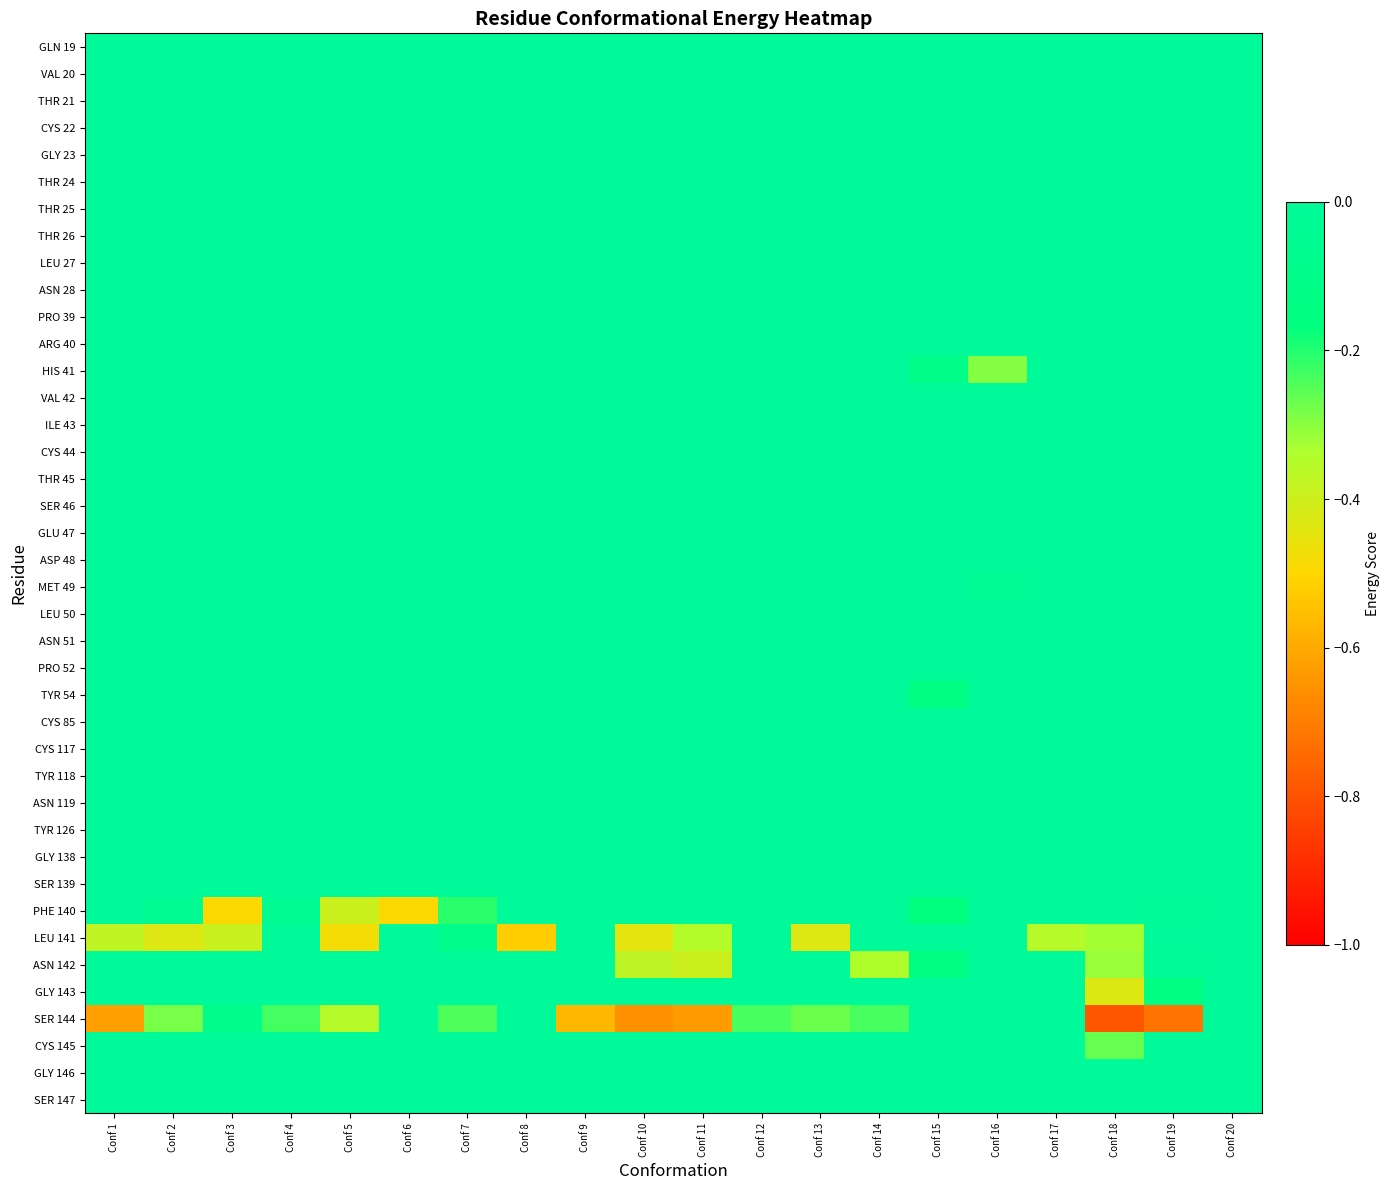

Reading left to right, transcribe all the data shown in this chart.

GLN 19: Conf 1=0.0	Conf 2=0.0	Conf 3=0.0	Conf 4=0.0	Conf 5=0.0	Conf 6=0.0	Conf 7=0.0	Conf 8=0.0	Conf 9=0.0	Conf 10=0.0	Conf 11=0.0	Conf 12=0.0	Conf 13=0.0	Conf 14=0.0	Conf 15=0.0	Conf 16=0.0	Conf 17=0.0	Conf 18=0.0	Conf 19=0.0	Conf 20=0.0
VAL 20: Conf 1=0.0	Conf 2=0.0	Conf 3=0.0	Conf 4=0.0	Conf 5=0.0	Conf 6=0.0	Conf 7=0.0	Conf 8=0.0	Conf 9=0.0	Conf 10=0.0	Conf 11=0.0	Conf 12=0.0	Conf 13=0.0	Conf 14=0.0	Conf 15=0.0	Conf 16=0.0	Conf 17=0.0	Conf 18=0.0	Conf 19=0.0	Conf 20=0.0
THR 21: Conf 1=0.0	Conf 2=0.0	Conf 3=0.0	Conf 4=0.0	Conf 5=0.0	Conf 6=0.0	Conf 7=0.0	Conf 8=0.0	Conf 9=0.0	Conf 10=0.0	Conf 11=0.0	Conf 12=0.0	Conf 13=0.0	Conf 14=0.0	Conf 15=0.0	Conf 16=0.0	Conf 17=0.0	Conf 18=0.0	Conf 19=0.0	Conf 20=0.0
CYS 22: Conf 1=0.0	Conf 2=0.0	Conf 3=0.0	Conf 4=0.0	Conf 5=0.0	Conf 6=0.0	Conf 7=0.0	Conf 8=0.0	Conf 9=0.0	Conf 10=0.0	Conf 11=0.0	Conf 12=0.0	Conf 13=0.0	Conf 14=0.0	Conf 15=0.0	Conf 16=0.0	Conf 17=0.0	Conf 18=0.0	Conf 19=0.0	Conf 20=0.0
GLY 23: Conf 1=0.0	Conf 2=0.0	Conf 3=0.0	Conf 4=0.0	Conf 5=0.0	Conf 6=0.0	Conf 7=0.0	Conf 8=0.0	Conf 9=0.0	Conf 10=0.0	Conf 11=0.0	Conf 12=0.0	Conf 13=0.0	Conf 14=0.0	Conf 15=0.0	Conf 16=0.0	Conf 17=0.0	Conf 18=0.0	Conf 19=0.0	Conf 20=0.0
THR 24: Conf 1=0.0	Conf 2=0.0	Conf 3=0.0	Conf 4=0.0	Conf 5=0.0	Conf 6=0.0	Conf 7=0.0	Conf 8=0.0	Conf 9=0.0	Conf 10=0.0	Conf 11=0.0	Conf 12=0.0	Conf 13=0.0	Conf 14=0.0	Conf 15=0.0	Conf 16=0.0	Conf 17=0.0	Conf 18=0.0	Conf 19=0.0	Conf 20=0.0
THR 25: Conf 1=0.0	Conf 2=0.0	Conf 3=0.0	Conf 4=0.0	Conf 5=0.0	Conf 6=0.0	Conf 7=0.0	Conf 8=0.0	Conf 9=0.0	Conf 10=0.0	Conf 11=0.0	Conf 12=0.0	Conf 13=0.0	Conf 14=0.0	Conf 15=0.0	Conf 16=0.0	Conf 17=0.0	Conf 18=0.0	Conf 19=0.0	Conf 20=0.0
THR 26: Conf 1=0.0	Conf 2=0.0	Conf 3=0.0	Conf 4=0.0	Conf 5=0.0	Conf 6=0.0	Conf 7=0.0	Conf 8=0.0	Conf 9=0.0	Conf 10=0.0	Conf 11=0.0	Conf 12=0.0	Conf 13=0.0	Conf 14=0.0	Conf 15=0.0	Conf 16=0.0	Conf 17=0.0	Conf 18=0.0	Conf 19=0.0	Conf 20=0.0
LEU 27: Conf 1=0.0	Conf 2=0.0	Conf 3=0.0	Conf 4=0.0	Conf 5=0.0	Conf 6=0.0	Conf 7=0.0	Conf 8=0.0	Conf 9=0.0	Conf 10=0.0	Conf 11=0.0	Conf 12=0.0	Conf 13=0.0	Conf 14=0.0	Conf 15=0.0	Conf 16=0.0	Conf 17=0.0	Conf 18=0.0	Conf 19=0.0	Conf 20=0.0
ASN 28: Conf 1=0.0	Conf 2=0.0	Conf 3=0.0	Conf 4=0.0	Conf 5=0.0	Conf 6=0.0	Conf 7=0.0	Conf 8=0.0	Conf 9=0.0	Conf 10=0.0	Conf 11=0.0	Conf 12=0.0	Conf 13=0.0	Conf 14=0.0	Conf 15=0.0	Conf 16=0.0	Conf 17=0.0	Conf 18=0.0	Conf 19=0.0	Conf 20=0.0
PRO 39: Conf 1=0.0	Conf 2=0.0	Conf 3=0.0	Conf 4=0.0	Conf 5=0.0	Conf 6=0.0	Conf 7=0.0	Conf 8=0.0	Conf 9=0.0	Conf 10=0.0	Conf 11=0.0	Conf 12=0.0	Conf 13=0.0	Conf 14=0.0	Conf 15=0.0	Conf 16=0.0	Conf 17=0.0	Conf 18=0.0	Conf 19=0.0	Conf 20=0.0
ARG 40: Conf 1=0.0	Conf 2=0.0	Conf 3=0.0	Conf 4=0.0	Conf 5=0.0	Conf 6=0.0	Conf 7=0.0	Conf 8=0.0	Conf 9=0.0	Conf 10=0.0	Conf 11=0.0	Conf 12=0.0	Conf 13=0.0	Conf 14=0.0	Conf 15=0.0	Conf 16=0.0	Conf 17=0.0	Conf 18=0.0	Conf 19=0.0	Conf 20=0.0
HIS 41: Conf 1=0.0	Conf 2=0.0	Conf 3=0.0	Conf 4=0.0	Conf 5=0.0	Conf 6=0.0	Conf 7=0.0	Conf 8=0.0	Conf 9=0.0	Conf 10=0.0	Conf 11=0.0	Conf 12=0.0	Conf 13=0.0	Conf 14=0.0	Conf 15=-0.1	Conf 16=-0.3	Conf 17=0.0	Conf 18=0.0	Conf 19=0.0	Conf 20=0.0
VAL 42: Conf 1=0.0	Conf 2=0.0	Conf 3=0.0	Conf 4=0.0	Conf 5=0.0	Conf 6=0.0	Conf 7=0.0	Conf 8=0.0	Conf 9=0.0	Conf 10=0.0	Conf 11=0.0	Conf 12=0.0	Conf 13=0.0	Conf 14=0.0	Conf 15=0.0	Conf 16=0.0	Conf 17=0.0	Conf 18=0.0	Conf 19=0.0	Conf 20=0.0
ILE 43: Conf 1=0.0	Conf 2=0.0	Conf 3=0.0	Conf 4=0.0	Conf 5=0.0	Conf 6=0.0	Conf 7=0.0	Conf 8=0.0	Conf 9=0.0	Conf 10=0.0	Conf 11=0.0	Conf 12=0.0	Conf 13=0.0	Conf 14=0.0	Conf 15=0.0	Conf 16=0.0	Conf 17=0.0	Conf 18=0.0	Conf 19=0.0	Conf 20=0.0
CYS 44: Conf 1=0.0	Conf 2=0.0	Conf 3=0.0	Conf 4=0.0	Conf 5=0.0	Conf 6=0.0	Conf 7=0.0	Conf 8=0.0	Conf 9=0.0	Conf 10=0.0	Conf 11=0.0	Conf 12=0.0	Conf 13=0.0	Conf 14=0.0	Conf 15=0.0	Conf 16=0.0	Conf 17=0.0	Conf 18=0.0	Conf 19=0.0	Conf 20=0.0
THR 45: Conf 1=0.0	Conf 2=0.0	Conf 3=0.0	Conf 4=0.0	Conf 5=0.0	Conf 6=0.0	Conf 7=0.0	Conf 8=0.0	Conf 9=0.0	Conf 10=0.0	Conf 11=0.0	Conf 12=0.0	Conf 13=0.0	Conf 14=0.0	Conf 15=0.0	Conf 16=0.0	Conf 17=0.0	Conf 18=0.0	Conf 19=0.0	Conf 20=0.0
SER 46: Conf 1=0.0	Conf 2=0.0	Conf 3=0.0	Conf 4=0.0	Conf 5=0.0	Conf 6=0.0	Conf 7=0.0	Conf 8=0.0	Conf 9=0.0	Conf 10=0.0	Conf 11=0.0	Conf 12=0.0	Conf 13=0.0	Conf 14=0.0	Conf 15=0.0	Conf 16=0.0	Conf 17=0.0	Conf 18=0.0	Conf 19=0.0	Conf 20=0.0
GLU 47: Conf 1=0.0	Conf 2=0.0	Conf 3=0.0	Conf 4=0.0	Conf 5=0.0	Conf 6=0.0	Conf 7=0.0	Conf 8=0.0	Conf 9=0.0	Conf 10=0.0	Conf 11=0.0	Conf 12=0.0	Conf 13=0.0	Conf 14=0.0	Conf 15=0.0	Conf 16=0.0	Conf 17=0.0	Conf 18=0.0	Conf 19=0.0	Conf 20=0.0
ASP 48: Conf 1=0.0	Conf 2=0.0	Conf 3=0.0	Conf 4=0.0	Conf 5=0.0	Conf 6=0.0	Conf 7=0.0	Conf 8=0.0	Conf 9=0.0	Conf 10=0.0	Conf 11=0.0	Conf 12=0.0	Conf 13=0.0	Conf 14=0.0	Conf 15=0.0	Conf 16=0.0	Conf 17=0.0	Conf 18=0.0	Conf 19=0.0	Conf 20=0.0
MET 49: Conf 1=0.0	Conf 2=0.0	Conf 3=0.0	Conf 4=0.0	Conf 5=0.0	Conf 6=0.0	Conf 7=0.0	Conf 8=0.0	Conf 9=0.0	Conf 10=0.0	Conf 11=0.0	Conf 12=0.0	Conf 13=0.0	Conf 14=0.0	Conf 15=0.0	Conf 16=-0.0	Conf 17=0.0	Conf 18=0.0	Conf 19=0.0	Conf 20=0.0
LEU 50: Conf 1=0.0	Conf 2=0.0	Conf 3=0.0	Conf 4=0.0	Conf 5=0.0	Conf 6=0.0	Conf 7=0.0	Conf 8=0.0	Conf 9=0.0	Conf 10=0.0	Conf 11=0.0	Conf 12=0.0	Conf 13=0.0	Conf 14=0.0	Conf 15=0.0	Conf 16=0.0	Conf 17=0.0	Conf 18=0.0	Conf 19=0.0	Conf 20=0.0
ASN 51: Conf 1=0.0	Conf 2=0.0	Conf 3=0.0	Conf 4=0.0	Conf 5=0.0	Conf 6=0.0	Conf 7=0.0	Conf 8=0.0	Conf 9=0.0	Conf 10=0.0	Conf 11=0.0	Conf 12=0.0	Conf 13=0.0	Conf 14=0.0	Conf 15=0.0	Conf 16=0.0	Conf 17=0.0	Conf 18=0.0	Conf 19=0.0	Conf 20=0.0
PRO 52: Conf 1=0.0	Conf 2=0.0	Conf 3=0.0	Conf 4=0.0	Conf 5=0.0	Conf 6=0.0	Conf 7=0.0	Conf 8=0.0	Conf 9=0.0	Conf 10=0.0	Conf 11=0.0	Conf 12=0.0	Conf 13=0.0	Conf 14=0.0	Conf 15=0.0	Conf 16=0.0	Conf 17=0.0	Conf 18=0.0	Conf 19=0.0	Conf 20=0.0
TYR 54: Conf 1=0.0	Conf 2=0.0	Conf 3=0.0	Conf 4=0.0	Conf 5=0.0	Conf 6=0.0	Conf 7=0.0	Conf 8=0.0	Conf 9=0.0	Conf 10=0.0	Conf 11=0.0	Conf 12=0.0	Conf 13=0.0	Conf 14=0.0	Conf 15=-0.1	Conf 16=0.0	Conf 17=0.0	Conf 18=0.0	Conf 19=0.0	Conf 20=0.0
CYS 85: Conf 1=0.0	Conf 2=0.0	Conf 3=0.0	Conf 4=0.0	Conf 5=0.0	Conf 6=0.0	Conf 7=0.0	Conf 8=0.0	Conf 9=0.0	Conf 10=0.0	Conf 11=0.0	Conf 12=0.0	Conf 13=0.0	Conf 14=0.0	Conf 15=0.0	Conf 16=0.0	Conf 17=0.0	Conf 18=0.0	Conf 19=0.0	Conf 20=0.0
CYS 117: Conf 1=0.0	Conf 2=0.0	Conf 3=0.0	Conf 4=0.0	Conf 5=0.0	Conf 6=0.0	Conf 7=0.0	Conf 8=0.0	Conf 9=0.0	Conf 10=0.0	Conf 11=0.0	Conf 12=0.0	Conf 13=0.0	Conf 14=0.0	Conf 15=0.0	Conf 16=0.0	Conf 17=0.0	Conf 18=0.0	Conf 19=0.0	Conf 20=0.0
TYR 118: Conf 1=0.0	Conf 2=0.0	Conf 3=0.0	Conf 4=0.0	Conf 5=0.0	Conf 6=0.0	Conf 7=0.0	Conf 8=0.0	Conf 9=0.0	Conf 10=0.0	Conf 11=0.0	Conf 12=0.0	Conf 13=0.0	Conf 14=0.0	Conf 15=0.0	Conf 16=0.0	Conf 17=0.0	Conf 18=0.0	Conf 19=0.0	Conf 20=0.0
ASN 119: Conf 1=0.0	Conf 2=0.0	Conf 3=0.0	Conf 4=0.0	Conf 5=0.0	Conf 6=0.0	Conf 7=0.0	Conf 8=0.0	Conf 9=0.0	Conf 10=0.0	Conf 11=0.0	Conf 12=0.0	Conf 13=0.0	Conf 14=0.0	Conf 15=0.0	Conf 16=0.0	Conf 17=0.0	Conf 18=0.0	Conf 19=0.0	Conf 20=0.0
TYR 126: Conf 1=0.0	Conf 2=0.0	Conf 3=0.0	Conf 4=0.0	Conf 5=0.0	Conf 6=0.0	Conf 7=0.0	Conf 8=0.0	Conf 9=0.0	Conf 10=0.0	Conf 11=0.0	Conf 12=0.0	Conf 13=0.0	Conf 14=0.0	Conf 15=0.0	Conf 16=0.0	Conf 17=0.0	Conf 18=0.0	Conf 19=0.0	Conf 20=0.0
GLY 138: Conf 1=0.0	Conf 2=0.0	Conf 3=0.0	Conf 4=0.0	Conf 5=0.0	Conf 6=0.0	Conf 7=0.0	Conf 8=0.0	Conf 9=0.0	Conf 10=0.0	Conf 11=0.0	Conf 12=0.0	Conf 13=0.0	Conf 14=0.0	Conf 15=0.0	Conf 16=0.0	Conf 17=0.0	Conf 18=0.0	Conf 19=0.0	Conf 20=0.0
SER 139: Conf 1=0.0	Conf 2=0.0	Conf 3=0.0	Conf 4=0.0	Conf 5=0.0	Conf 6=0.0	Conf 7=0.0	Conf 8=0.0	Conf 9=0.0	Conf 10=0.0	Conf 11=0.0	Conf 12=0.0	Conf 13=0.0	Conf 14=0.0	Conf 15=0.0	Conf 16=0.0	Conf 17=0.0	Conf 18=0.0	Conf 19=0.0	Conf 20=0.0
PHE 140: Conf 1=0.0	Conf 2=-0.0	Conf 3=-0.5	Conf 4=-0.0	Conf 5=-0.4	Conf 6=-0.5	Conf 7=-0.2	Conf 8=0.0	Conf 9=0.0	Conf 10=0.0	Conf 11=0.0	Conf 12=0.0	Conf 13=0.0	Conf 14=0.0	Conf 15=-0.2	Conf 16=0.0	Conf 17=0.0	Conf 18=0.0	Conf 19=-0.0	Conf 20=0.0
LEU 141: Conf 1=-0.4	Conf 2=-0.4	Conf 3=-0.4	Conf 4=0.0	Conf 5=-0.5	Conf 6=0.0	Conf 7=-0.1	Conf 8=-0.5	Conf 9=0.0	Conf 10=-0.4	Conf 11=-0.3	Conf 12=0.0	Conf 13=-0.4	Conf 14=0.0	Conf 15=0.0	Conf 16=0.0	Conf 17=-0.4	Conf 18=-0.3	Conf 19=0.0	Conf 20=0.0
ASN 142: Conf 1=-0.0	Conf 2=0.0	Conf 3=0.0	Conf 4=0.0	Conf 5=0.0	Conf 6=-0.0	Conf 7=-0.0	Conf 8=0.0	Conf 9=-0.0	Conf 10=-0.4	Conf 11=-0.4	Conf 12=0.0	Conf 13=0.0	Conf 14=-0.3	Conf 15=-0.1	Conf 16=0.0	Conf 17=0.0	Conf 18=-0.3	Conf 19=-0.0	Conf 20=0.0
GLY 143: Conf 1=0.0	Conf 2=0.0	Conf 3=0.0	Conf 4=0.0	Conf 5=0.0	Conf 6=0.0	Conf 7=0.0	Conf 8=0.0	Conf 9=0.0	Conf 10=0.0	Conf 11=0.0	Conf 12=0.0	Conf 13=0.0	Conf 14=0.0	Conf 15=0.0	Conf 16=0.0	Conf 17=0.0	Conf 18=-0.4	Conf 19=-0.1	Conf 20=0.0
SER 144: Conf 1=-0.6	Conf 2=-0.3	Conf 3=-0.1	Conf 4=-0.2	Conf 5=-0.4	Conf 6=0.0	Conf 7=-0.2	Conf 8=0.0	Conf 9=-0.6	Conf 10=-0.7	Conf 11=-0.6	Conf 12=-0.2	Conf 13=-0.3	Conf 14=-0.2	Conf 15=0.0	Conf 16=0.0	Conf 17=0.0	Conf 18=-0.8	Conf 19=-0.7	Conf 20=0.0
CYS 145: Conf 1=0.0	Conf 2=0.0	Conf 3=0.0	Conf 4=0.0	Conf 5=0.0	Conf 6=0.0	Conf 7=0.0	Conf 8=0.0	Conf 9=0.0	Conf 10=0.0	Conf 11=0.0	Conf 12=0.0	Conf 13=0.0	Conf 14=0.0	Conf 15=0.0	Conf 16=0.0	Conf 17=0.0	Conf 18=-0.3	Conf 19=0.0	Conf 20=0.0
GLY 146: Conf 1=0.0	Conf 2=0.0	Conf 3=0.0	Conf 4=0.0	Conf 5=0.0	Conf 6=0.0	Conf 7=0.0	Conf 8=0.0	Conf 9=0.0	Conf 10=0.0	Conf 11=0.0	Conf 12=0.0	Conf 13=0.0	Conf 14=0.0	Conf 15=0.0	Conf 16=0.0	Conf 17=0.0	Conf 18=0.0	Conf 19=0.0	Conf 20=0.0
SER 147: Conf 1=0.0	Conf 2=0.0	Conf 3=0.0	Conf 4=0.0	Conf 5=0.0	Conf 6=0.0	Conf 7=0.0	Conf 8=0.0	Conf 9=0.0	Conf 10=0.0	Conf 11=0.0	Conf 12=0.0	Conf 13=0.0	Conf 14=0.0	Conf 15=0.0	Conf 16=0.0	Conf 17=0.0	Conf 18=0.0	Conf 19=0.0	Conf 20=0.0